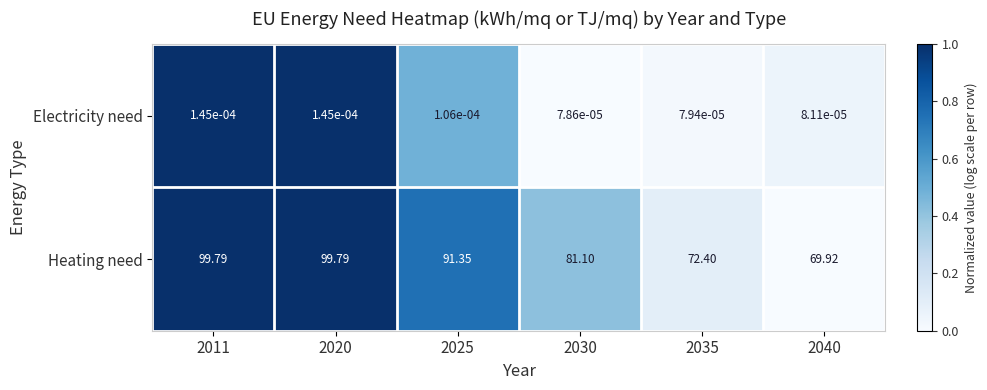

How many categories are shown in the chart?

6